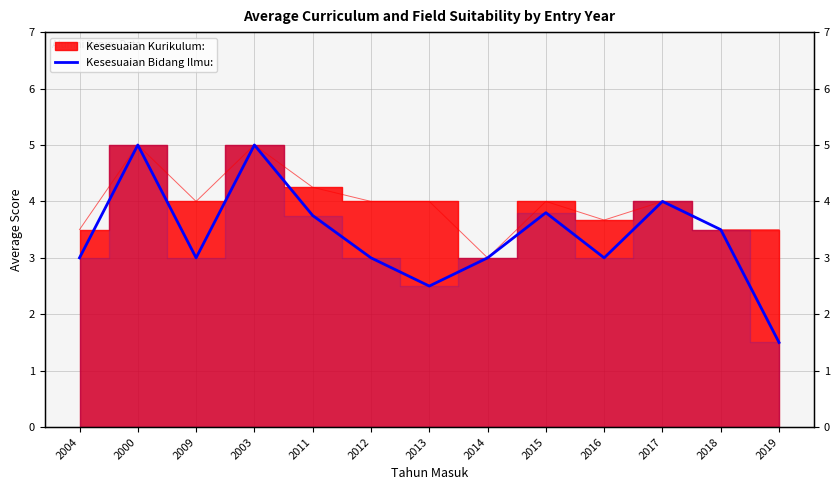

What is the value of the 10th point from the left?

3.0